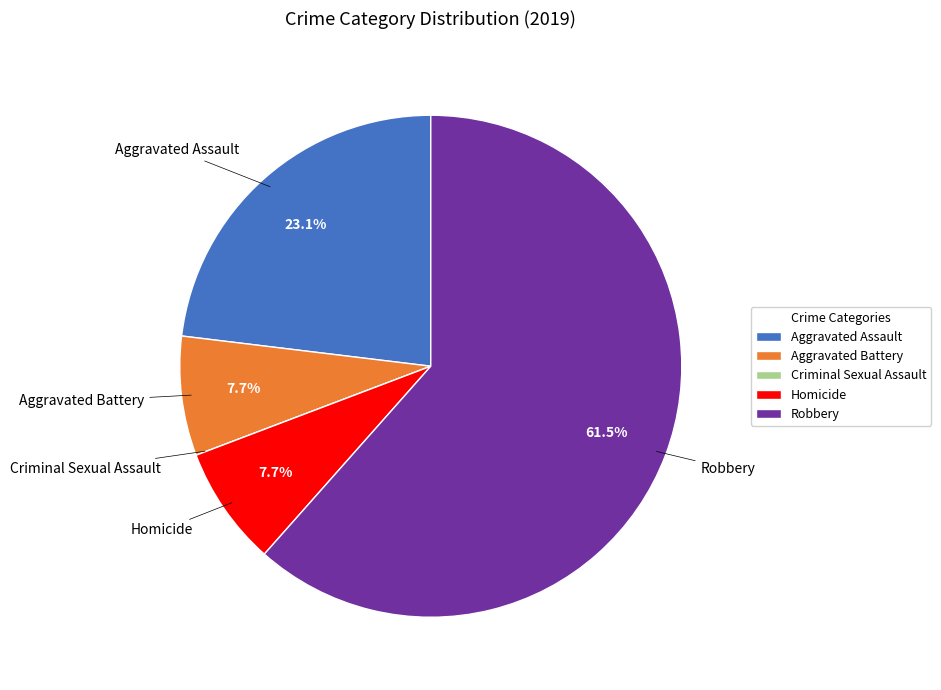

Which category has the biggest portion of the pie?

Robbery